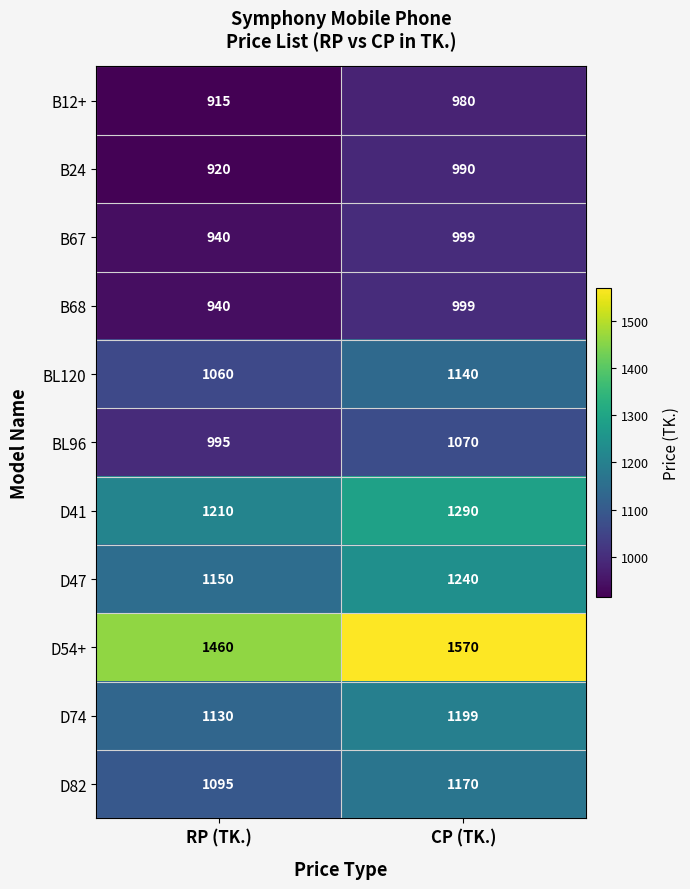

Reading left to right, extract all data points from this chart.

B12+: RP (TK.)=915	CP (TK.)=980
B24: RP (TK.)=920	CP (TK.)=990
B67: RP (TK.)=940	CP (TK.)=999
B68: RP (TK.)=940	CP (TK.)=999
BL120: RP (TK.)=1060	CP (TK.)=1140
BL96: RP (TK.)=995	CP (TK.)=1070
D41: RP (TK.)=1210	CP (TK.)=1290
D47: RP (TK.)=1150	CP (TK.)=1240
D54+: RP (TK.)=1460	CP (TK.)=1570
D74: RP (TK.)=1130	CP (TK.)=1199
D82: RP (TK.)=1095	CP (TK.)=1170